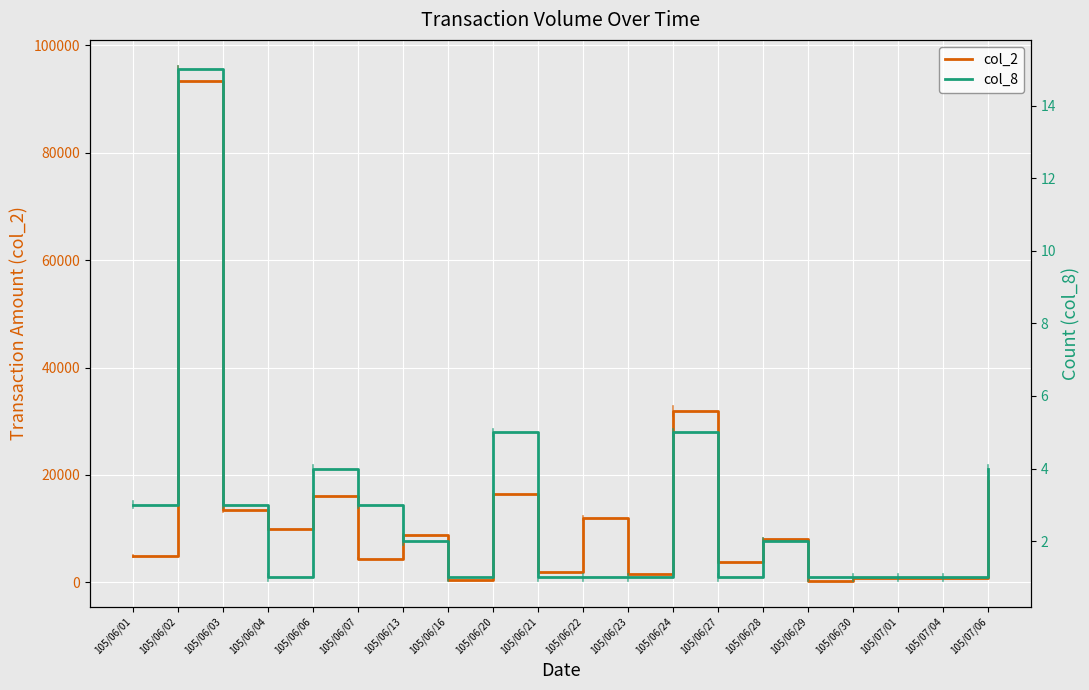

Between 105/06/06 and 105/06/30, which is larger?

105/06/06